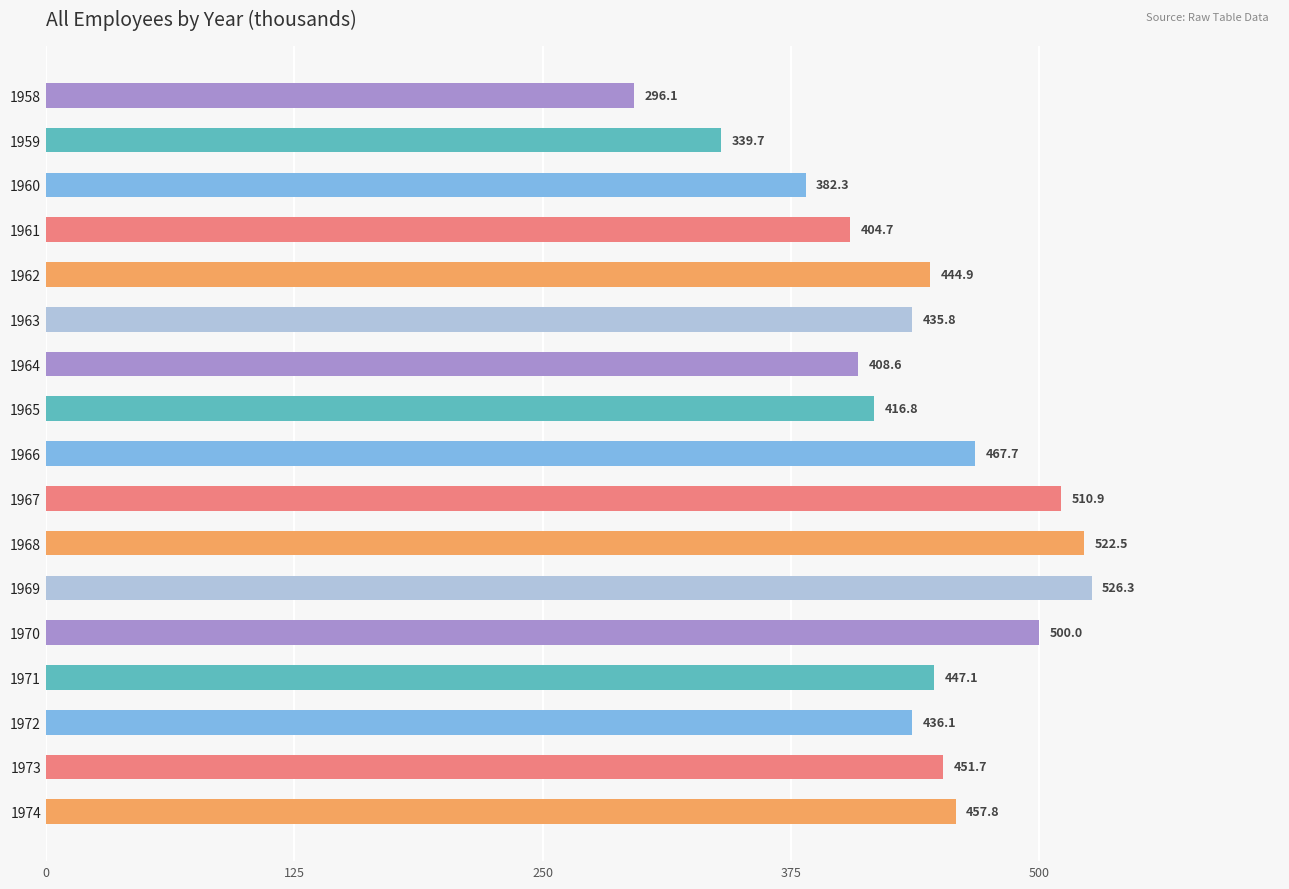

List the labels in order of value, smallest first.

1958, 1959, 1960, 1961, 1964, 1965, 1963, 1972, 1962, 1971, 1973, 1974, 1966, 1970, 1967, 1968, 1969